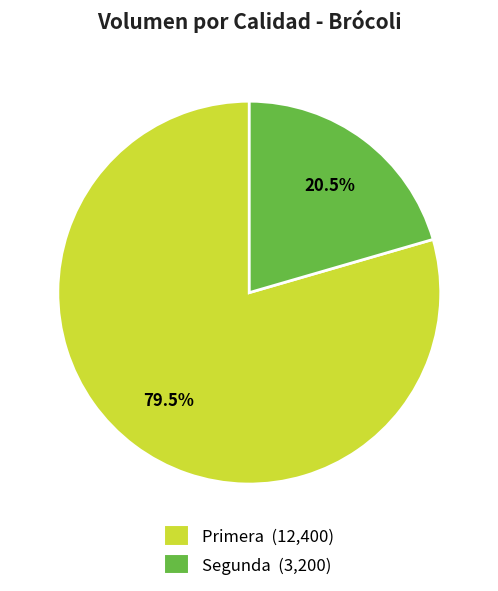

Rank the categories by value from lowest to highest.

Segunda, Primera